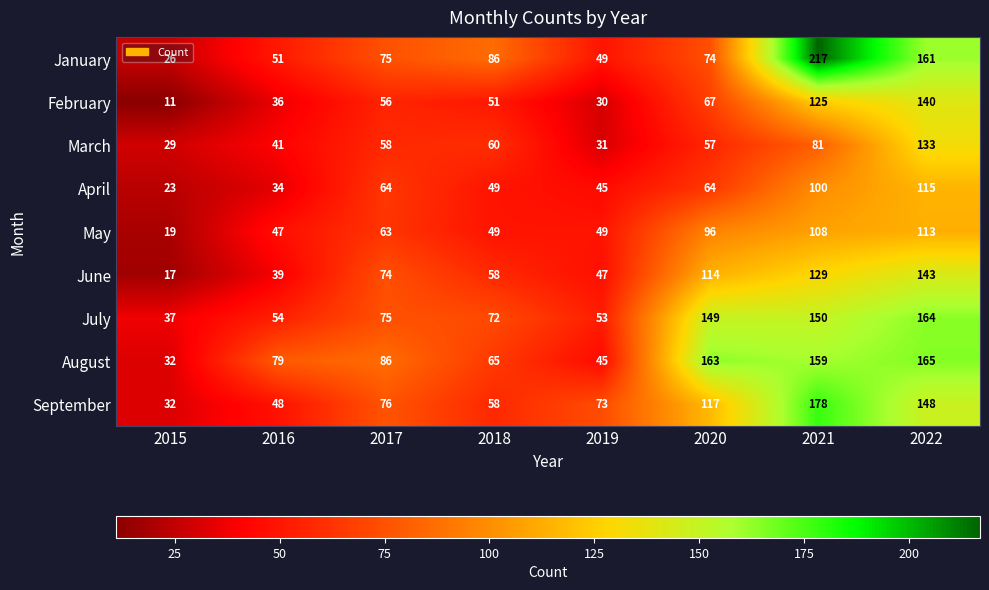

What is the difference between the second highest and second lowest values in the September series?

100